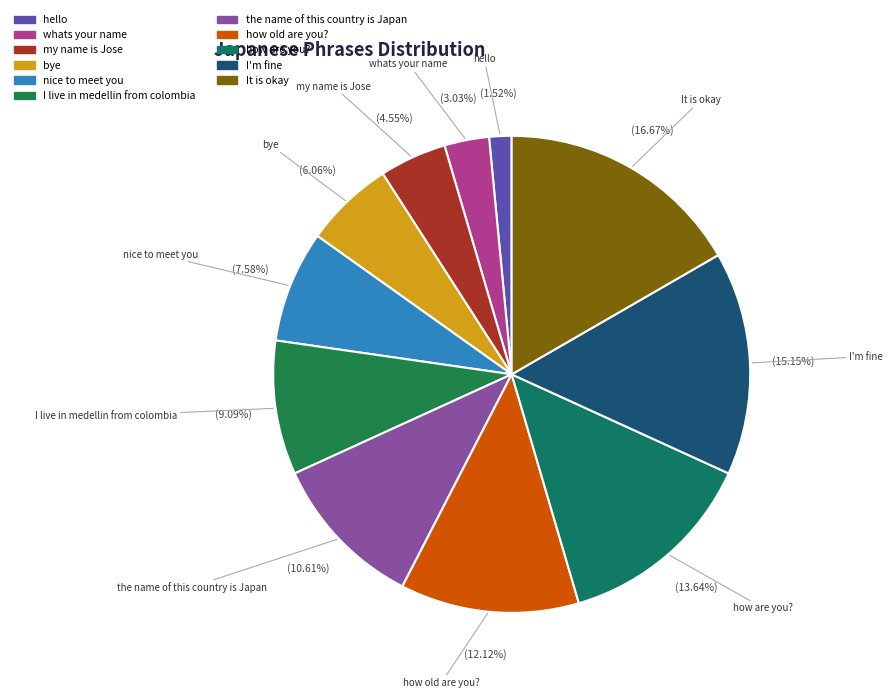

How many segments does this pie chart have?

11